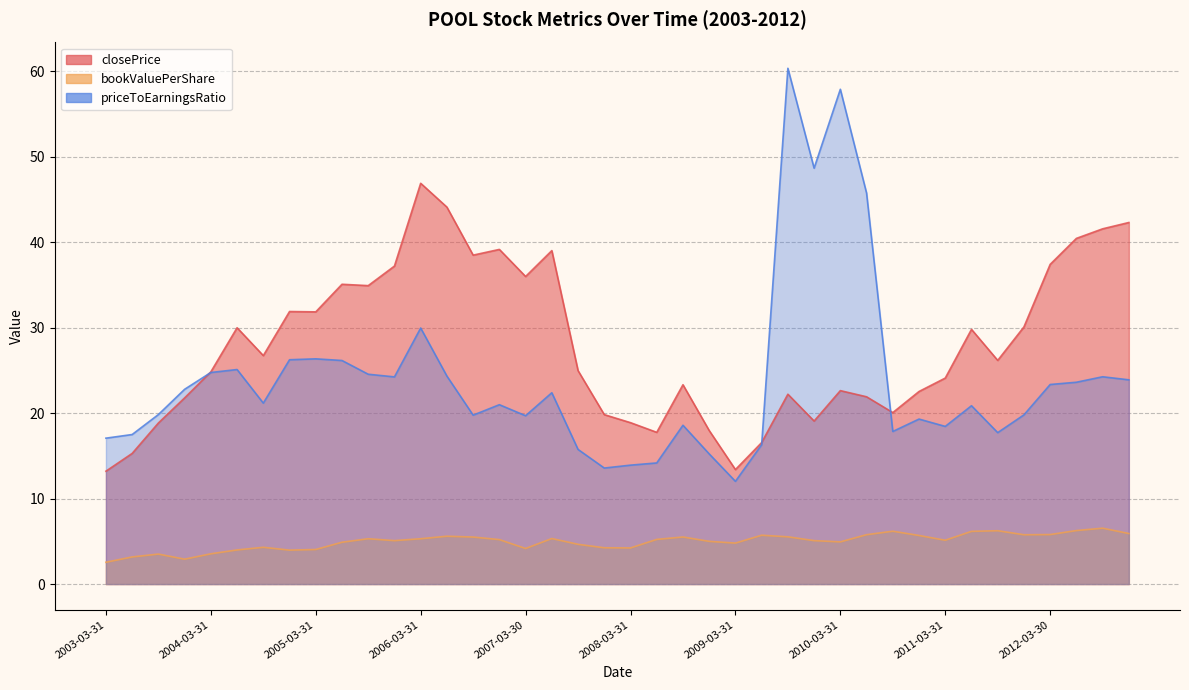

What is the difference between the maximum and minimum values in the priceToEarningsRatio series?

48.3